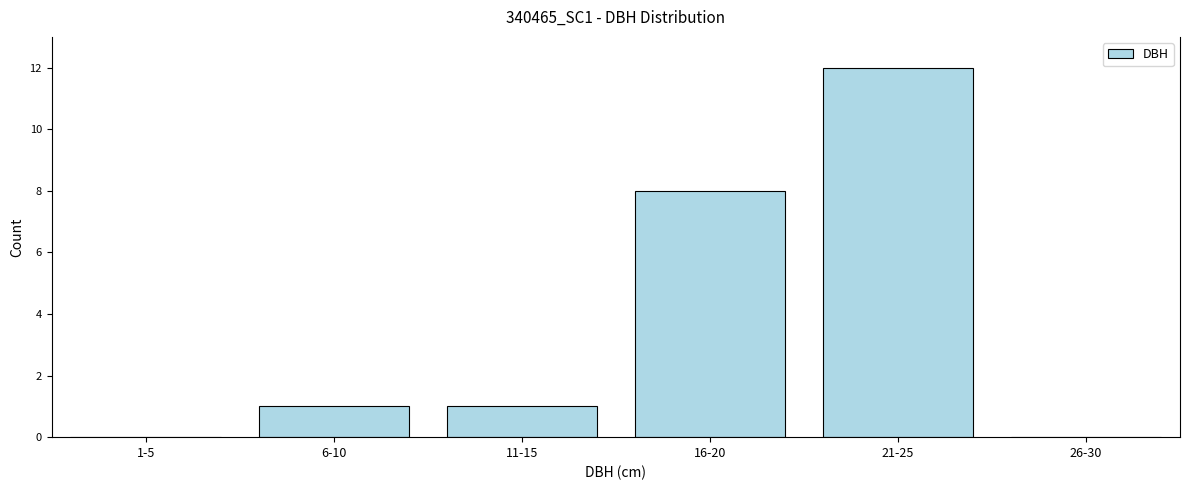

Reading right to left, what are all the values shown in this chart?

26-30=0	21-25=12	16-20=8	11-15=1	6-10=1	1-5=0